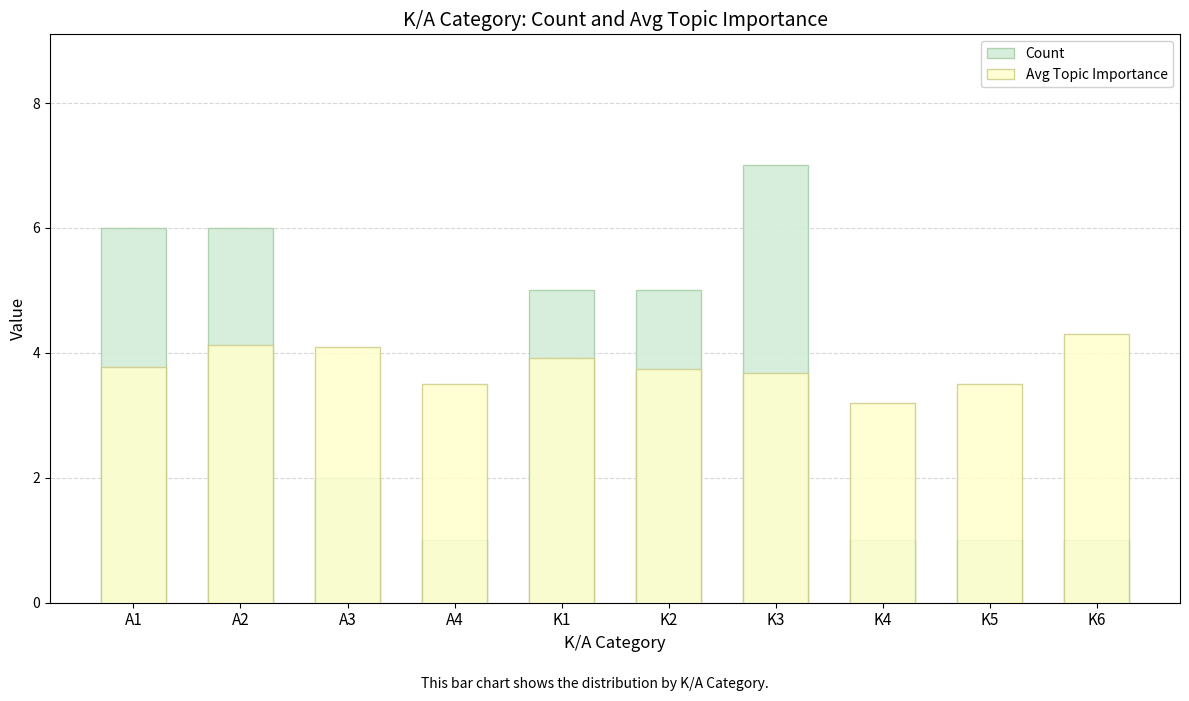

Is the value of Avg Topic Importance at A1 greater than the value of Count at A3?

Yes